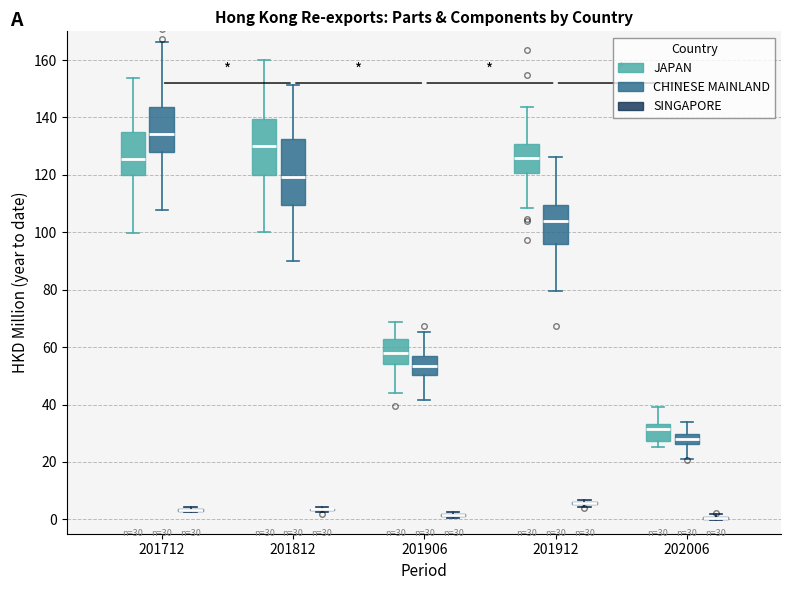

Comparing the boxes themselves (not the whiskers), which one is the tallest?

201812 (CHINESE MAINLAND)